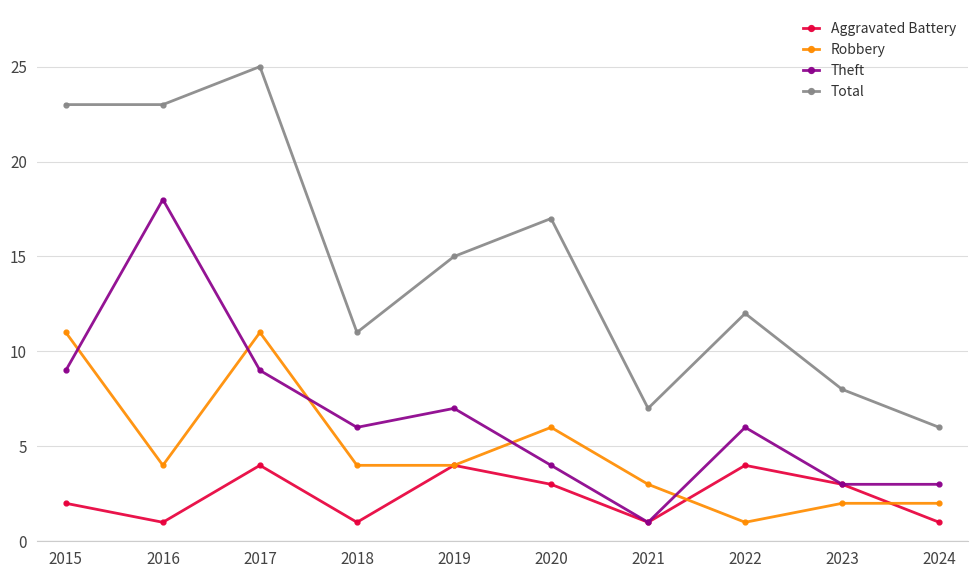

What is the difference between the Theft values at 2023 and 2020?

1